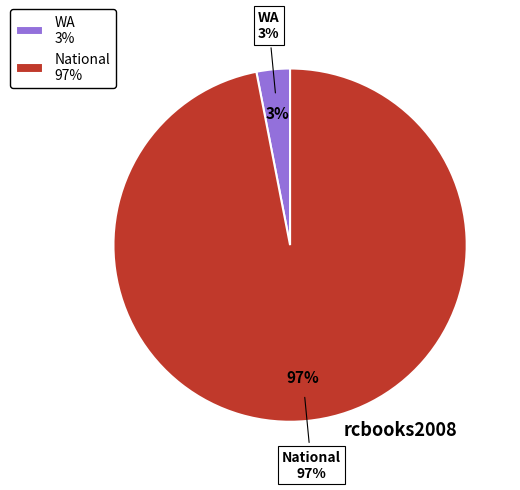

What is the majority slice?

National